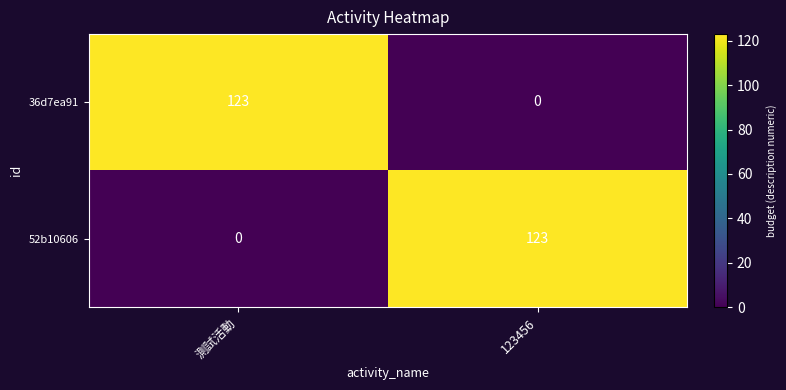

What is the spread (max minus min) of values at 測試活動?

123